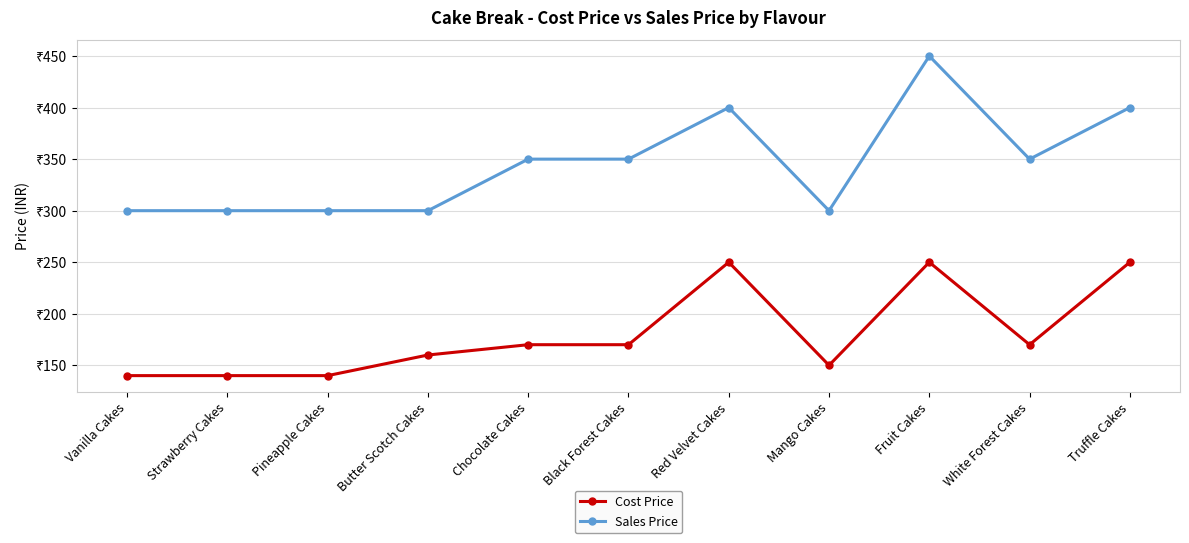

What are all the series names shown in the legend?

Cost Price, Sales Price